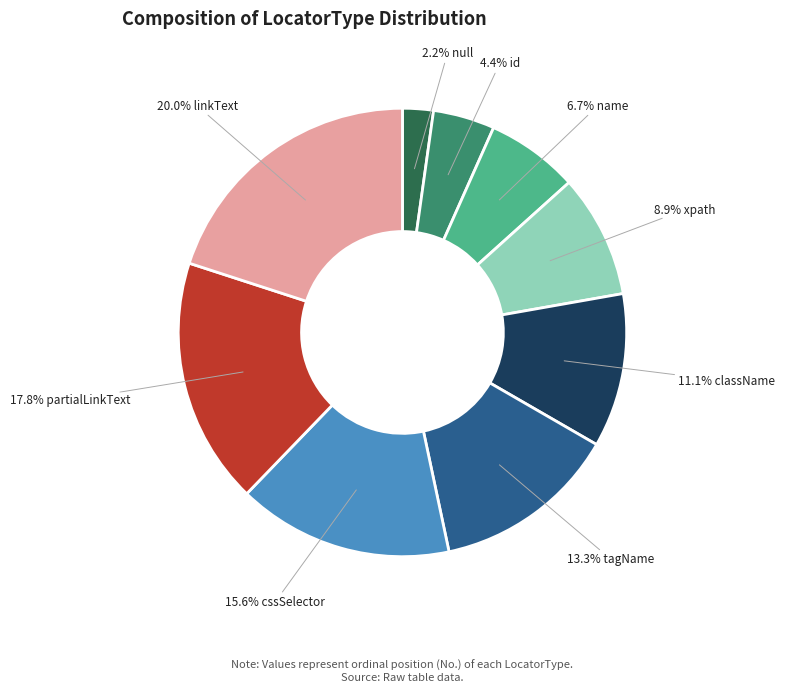

How many segments does this pie chart have?

9